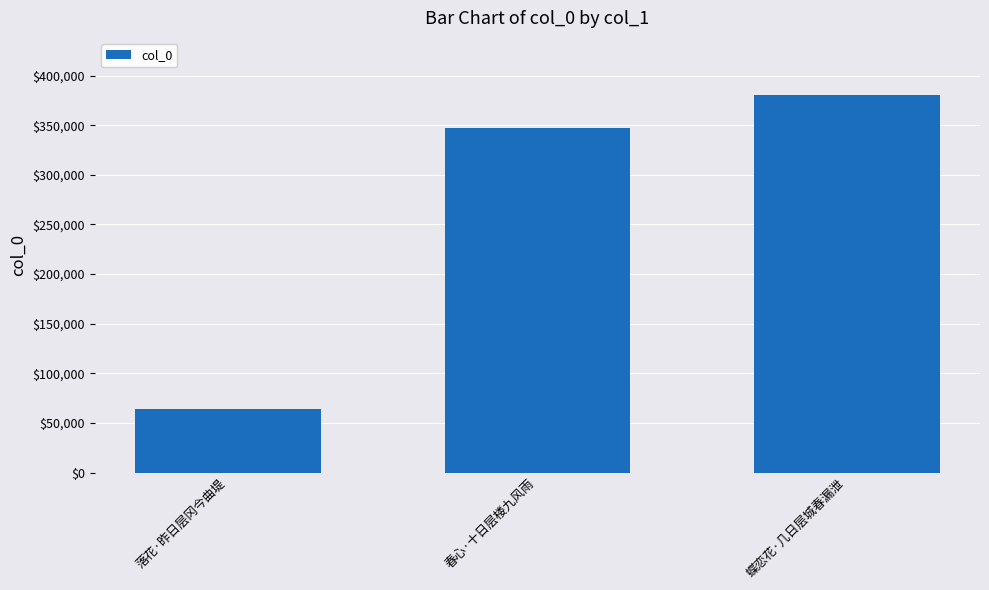

Which has a higher value, 春心·十日层楼九风雨 or 落花·昨日层冈今曲堤?

春心·十日层楼九风雨